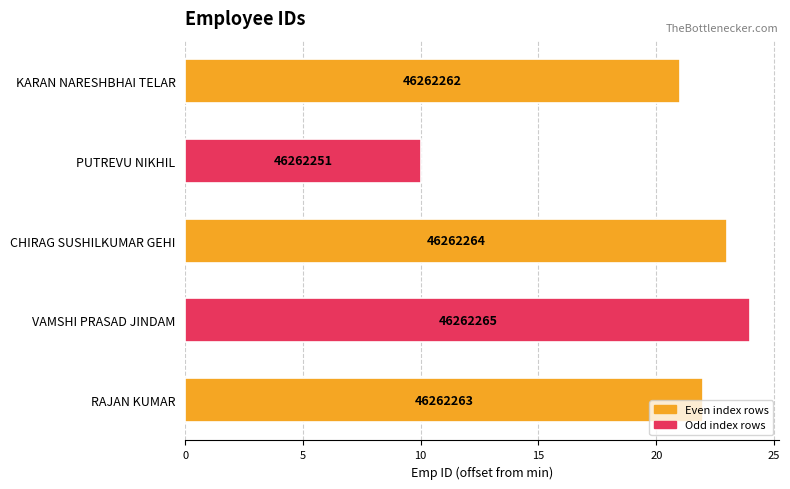

Does the chart contain any negative values?

No